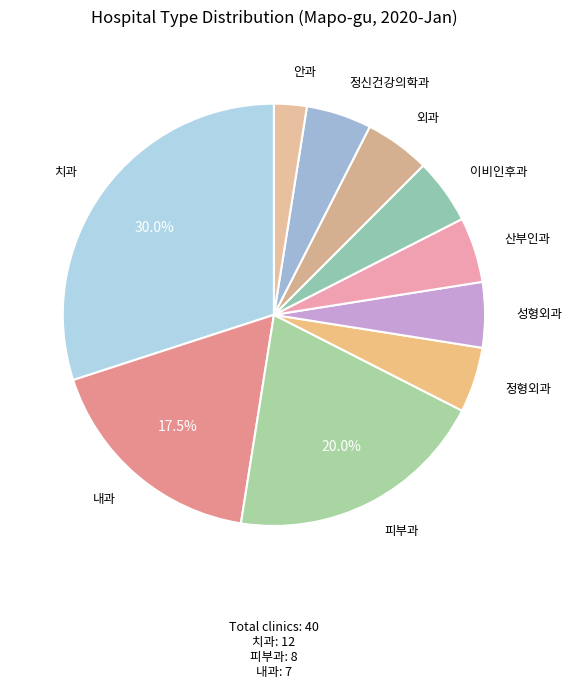

Count the number of slices in the pie.

10